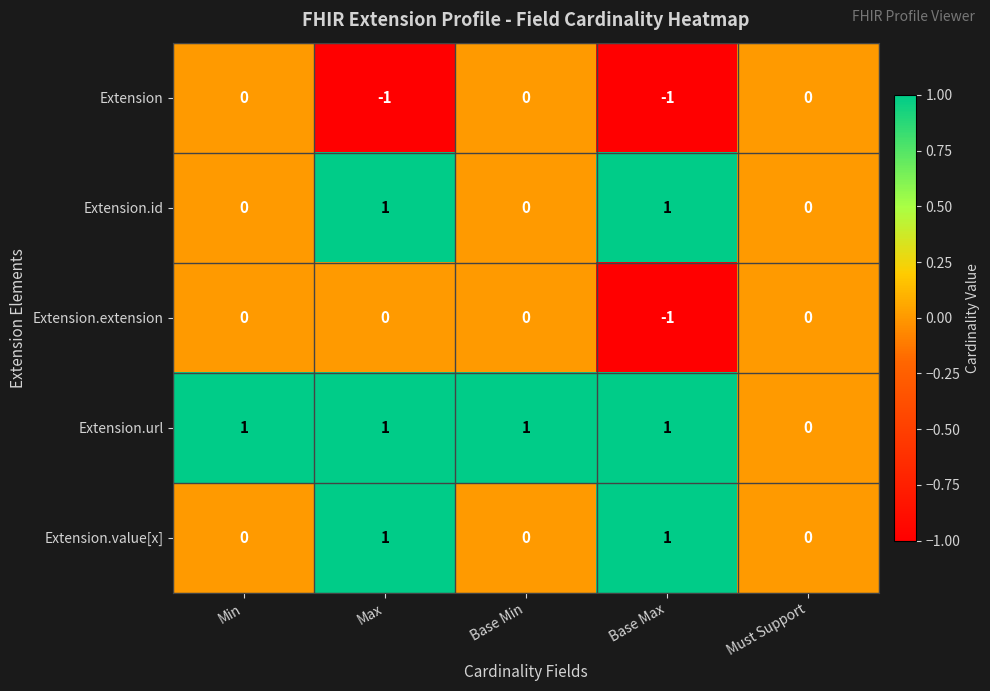

What is the total value across all series at Min?

1